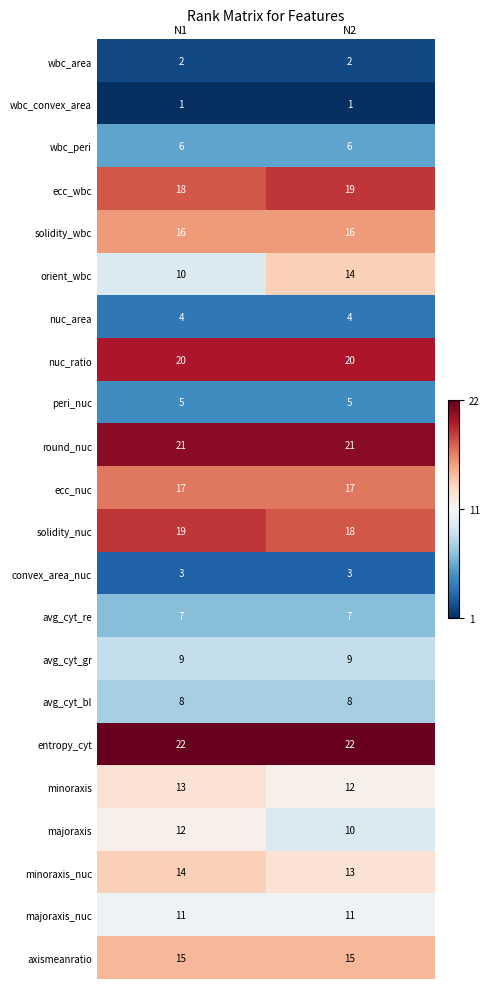

What value does the peri_nuc series have at N1?

5